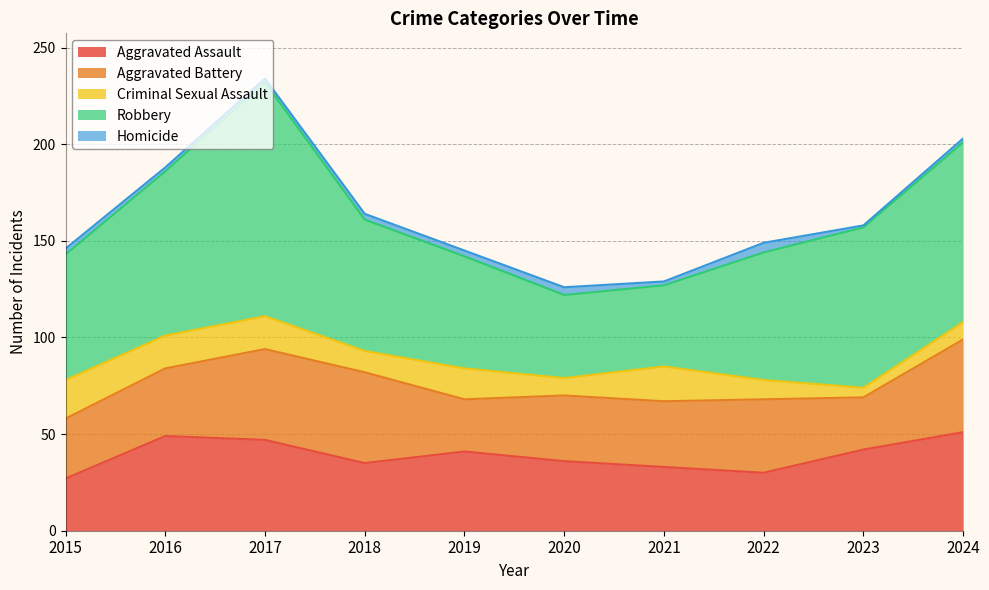

The Aggravated Battery series shows 33 at 2024. True or false?

False